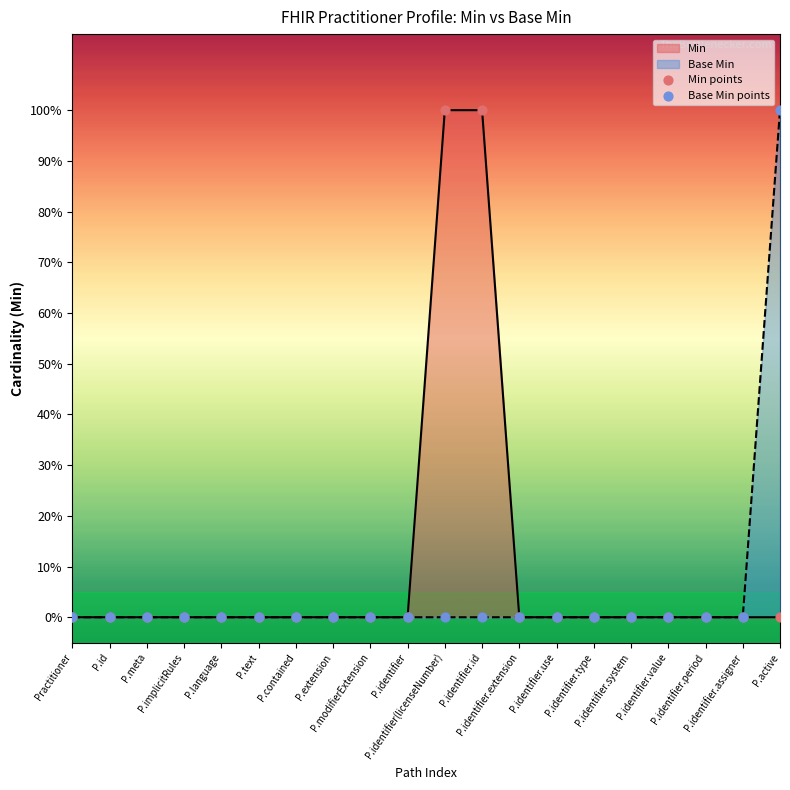

Which series contains the highest Y value?

Min points